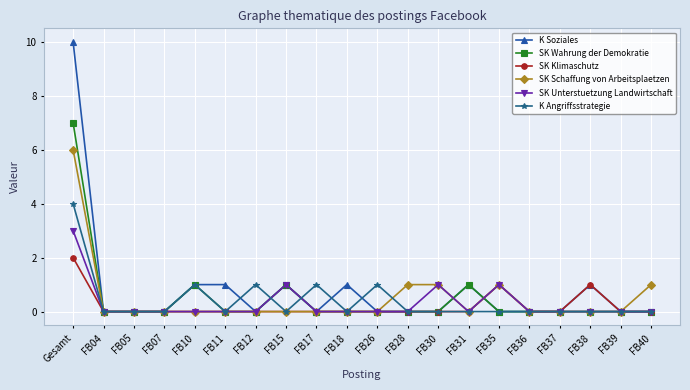

True or false: SK Schaffung von Arbeitsplaetzen and SK Wahrung der Demokratie intersect in this chart.

True